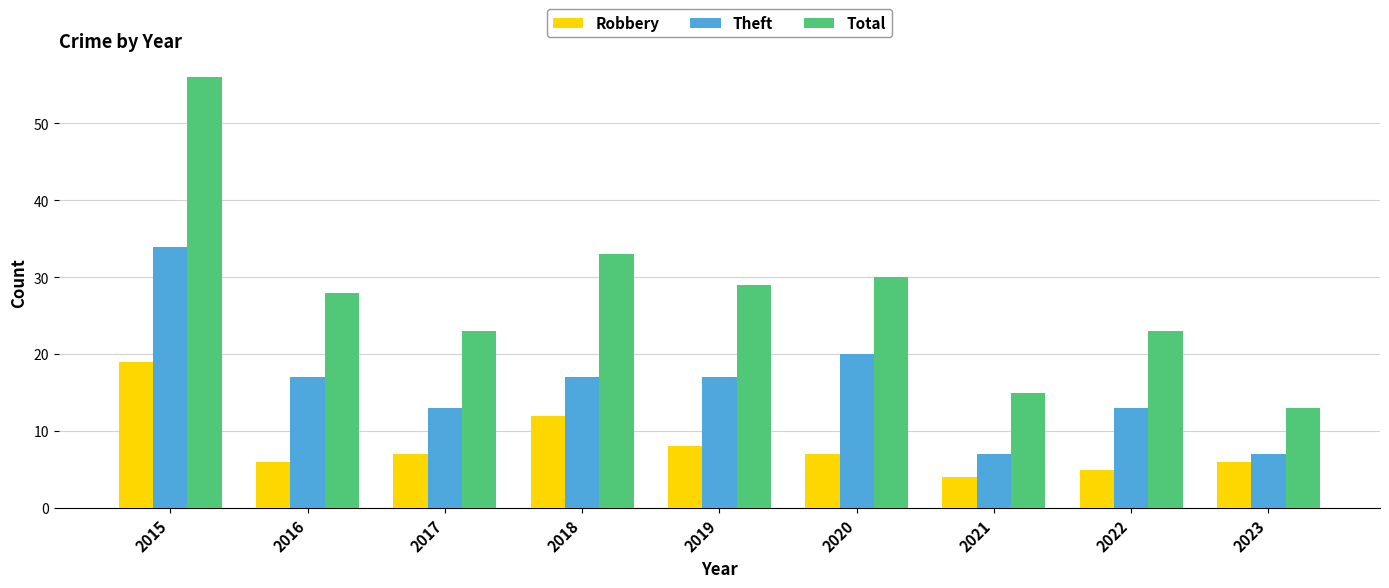

Reading right to left, transcribe all the data shown in this chart.

Robbery: 6	5	4	7	8	12	7	6	19
Theft: 7	13	7	20	17	17	13	17	34
Total: 13	23	15	30	29	33	23	28	56